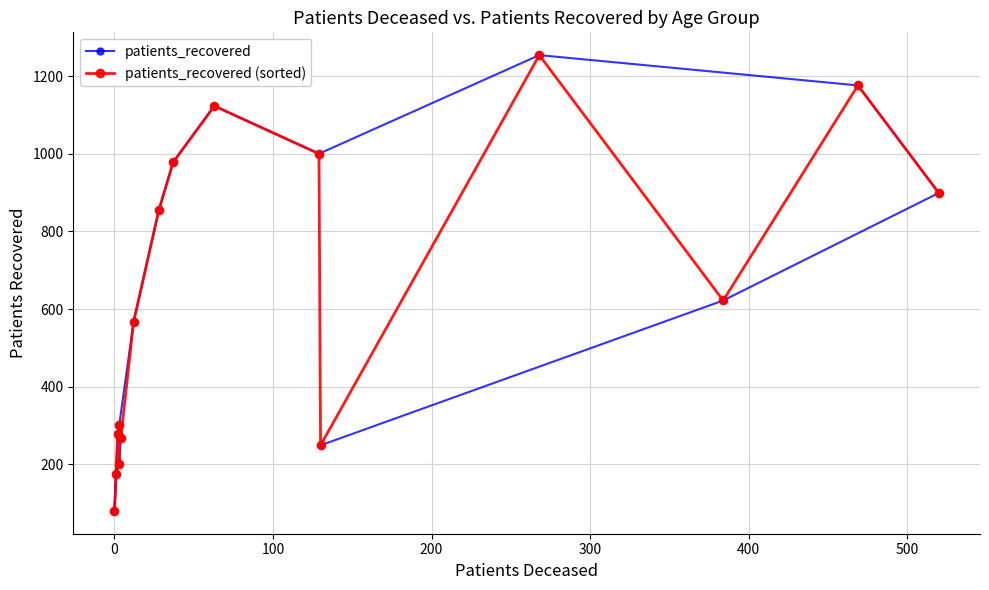

How many data points does each series have?

16